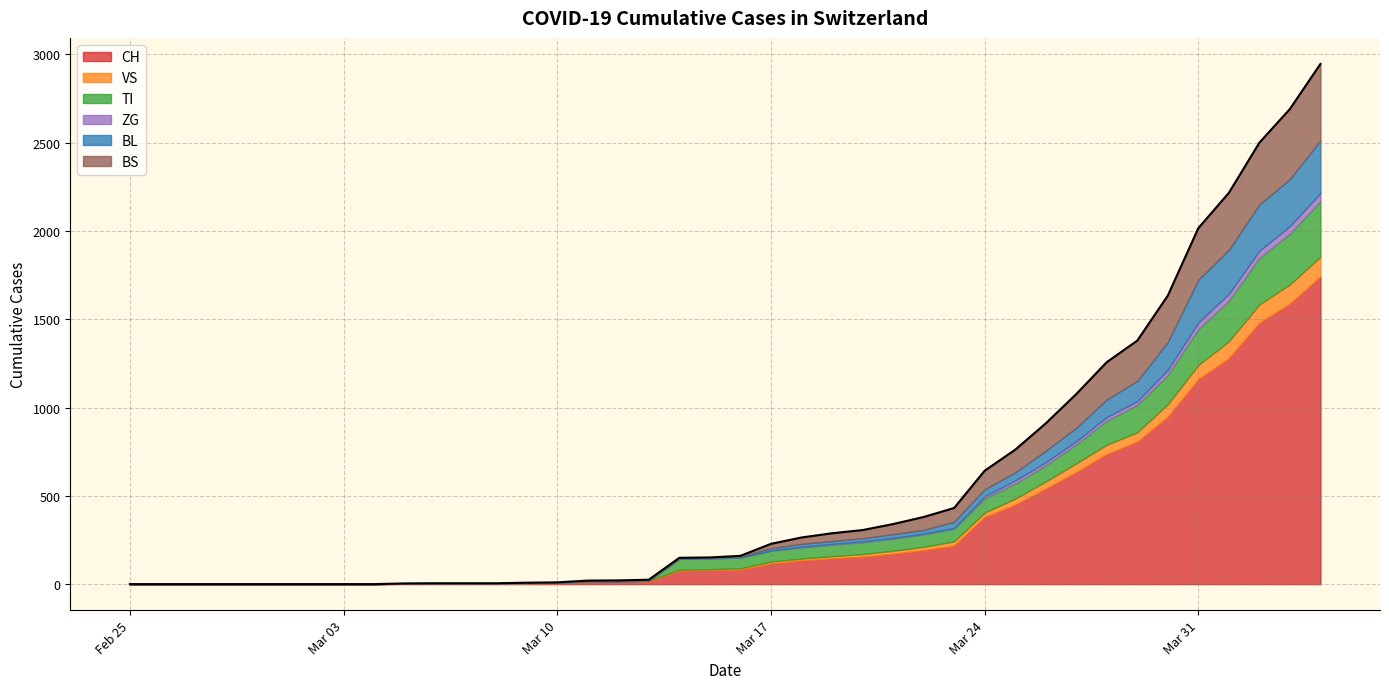

What is the label of the 31st point from the left?

2020-03-26